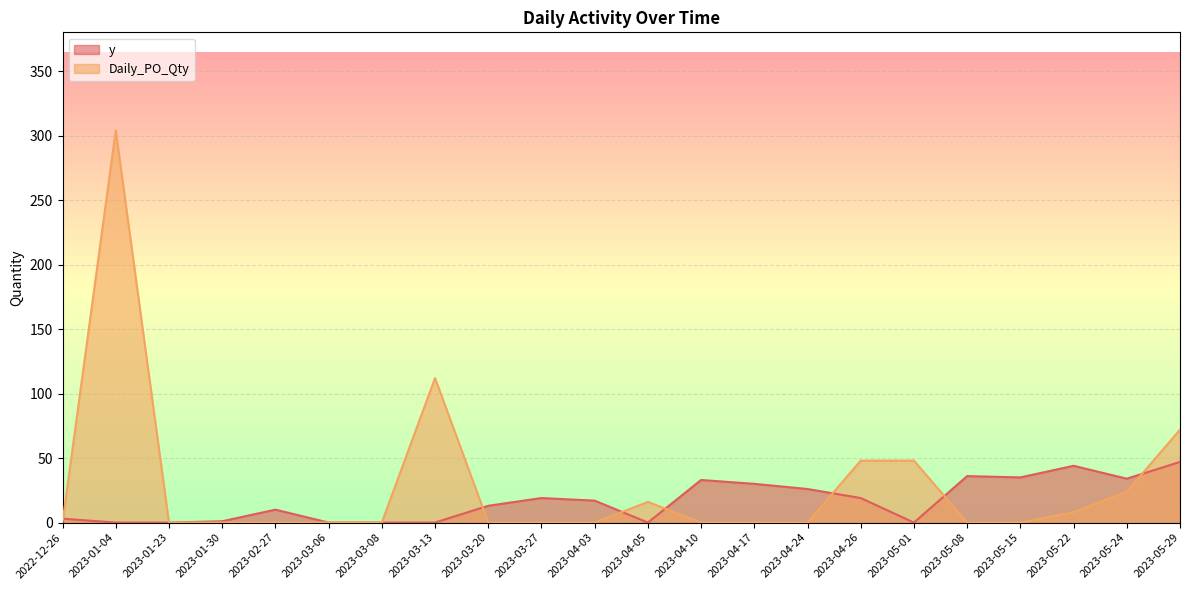

What is the highest value of the Daily_PO_Qty series?

304